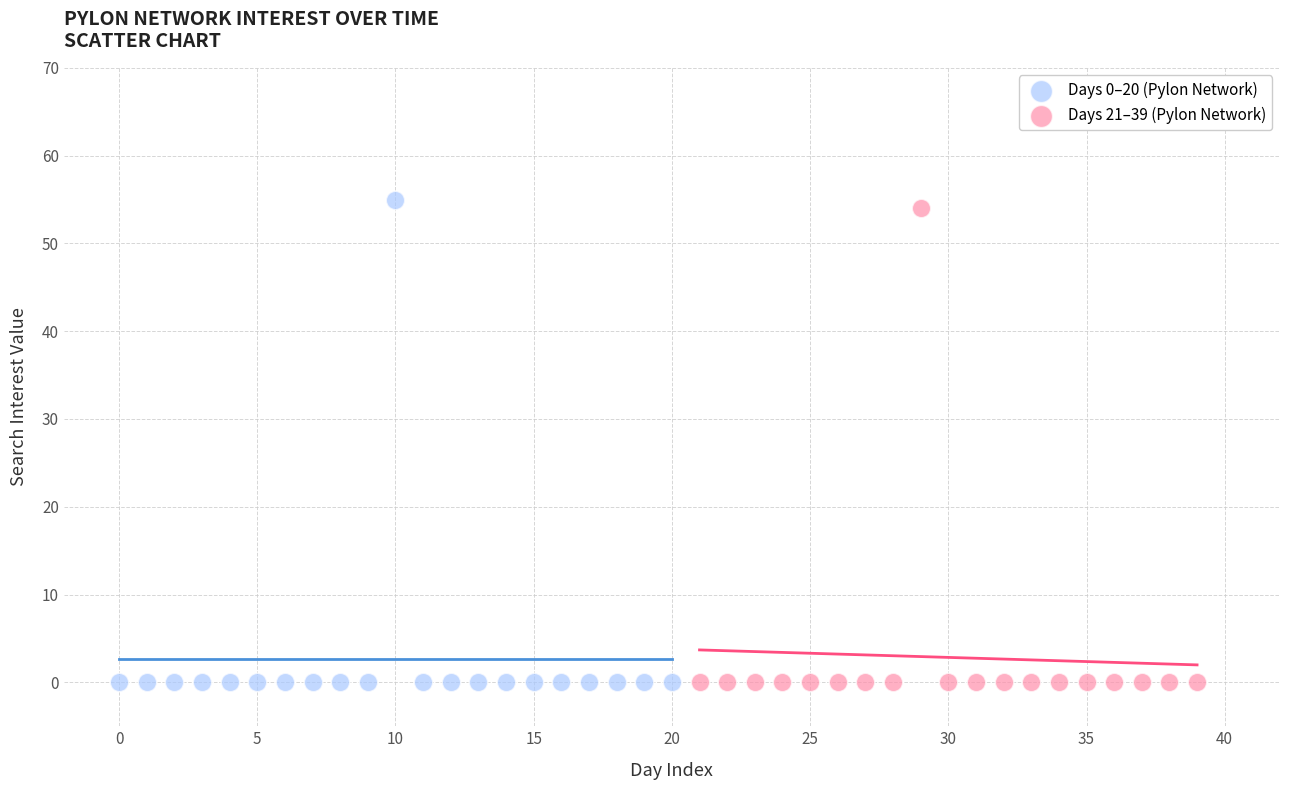

What are all the series names shown in the legend?

Days 0–20 (Pylon Network), Days 21–39 (Pylon Network)